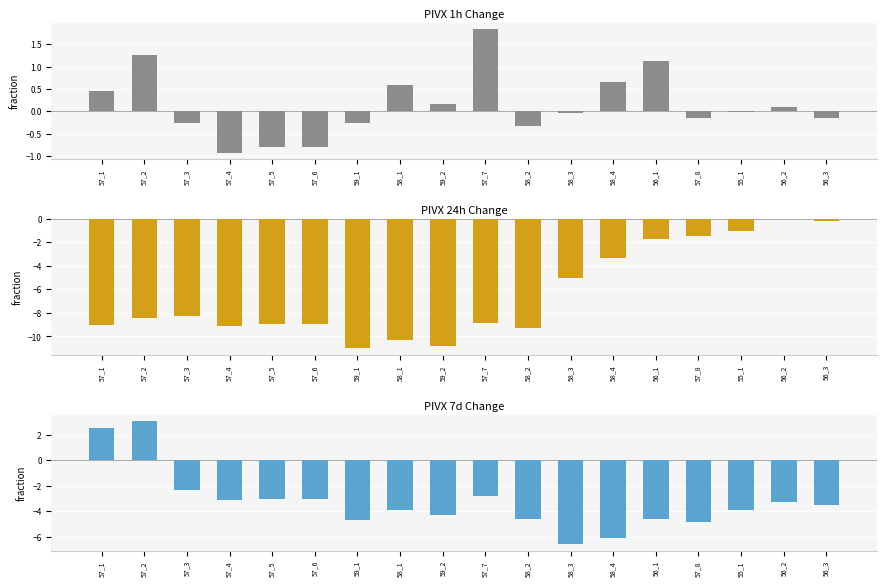

True or false: col_9 has a value of -6.6 at 58_3.

True